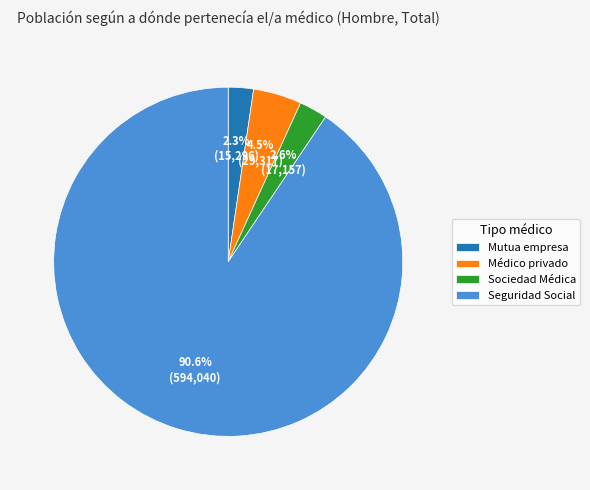

What is the majority slice?

Seguridad Social